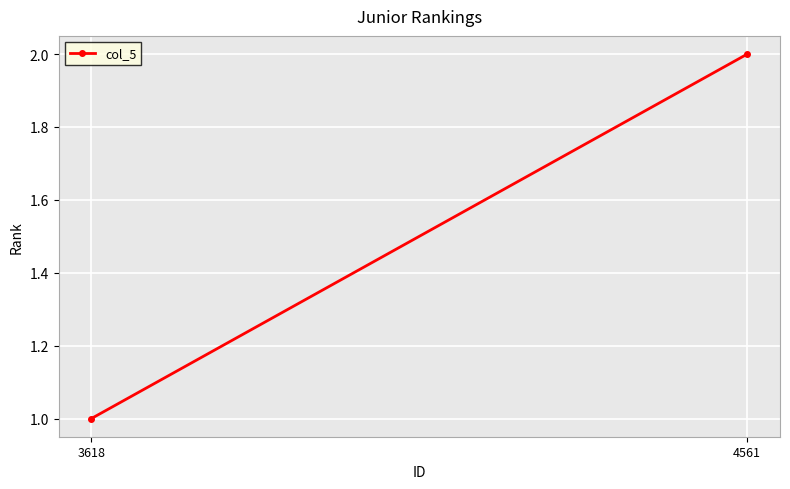

Count the number of data series in this chart.

1